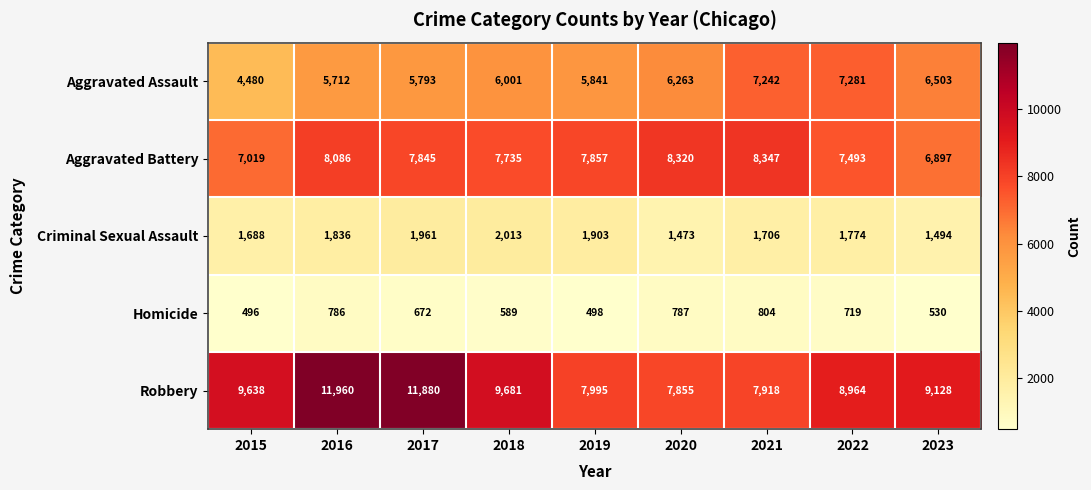

Is the value of Aggravated Assault at 2017 greater than the value of Aggravated Battery at 2023?

No